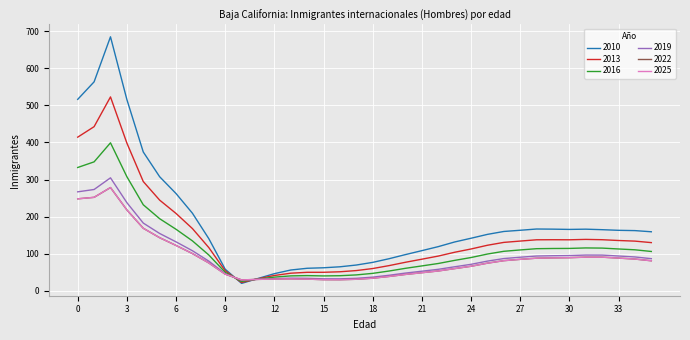

What are all the series names shown in the legend?

2010, 2013, 2016, 2019, 2022, 2025